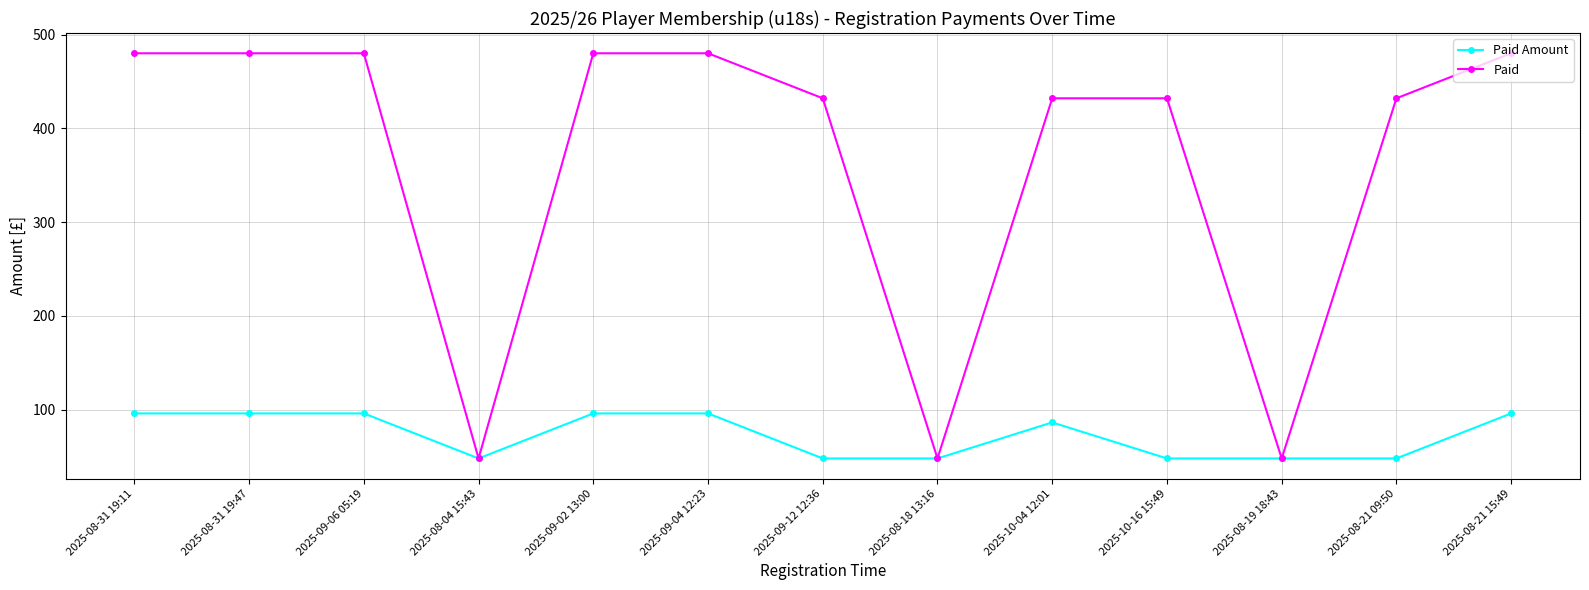

What is the sum of the Paid values at 2025-08-21 15:49 and 2025-10-16 15:49?

912.0